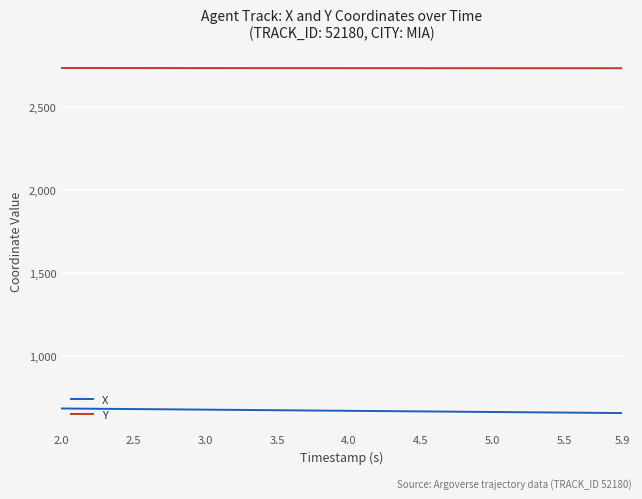

True or false: X and Y cross at least once.

False